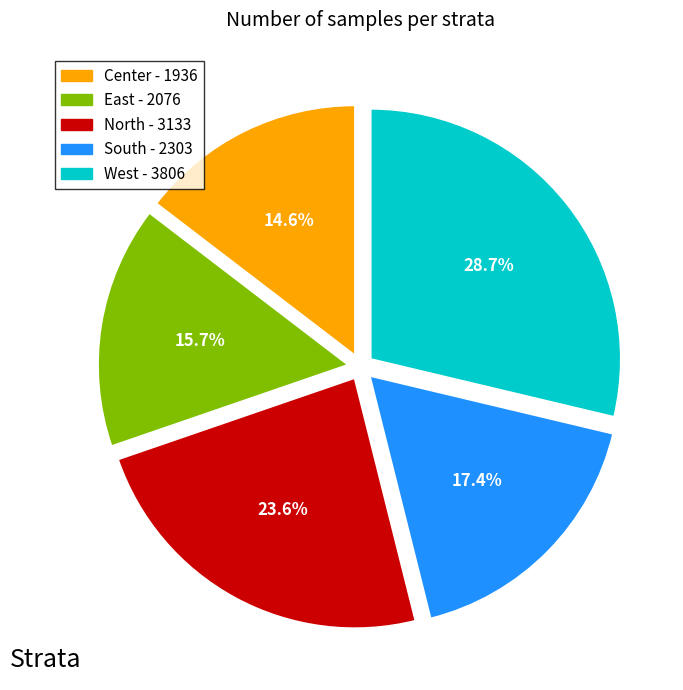

Between East and South, which is larger?

South